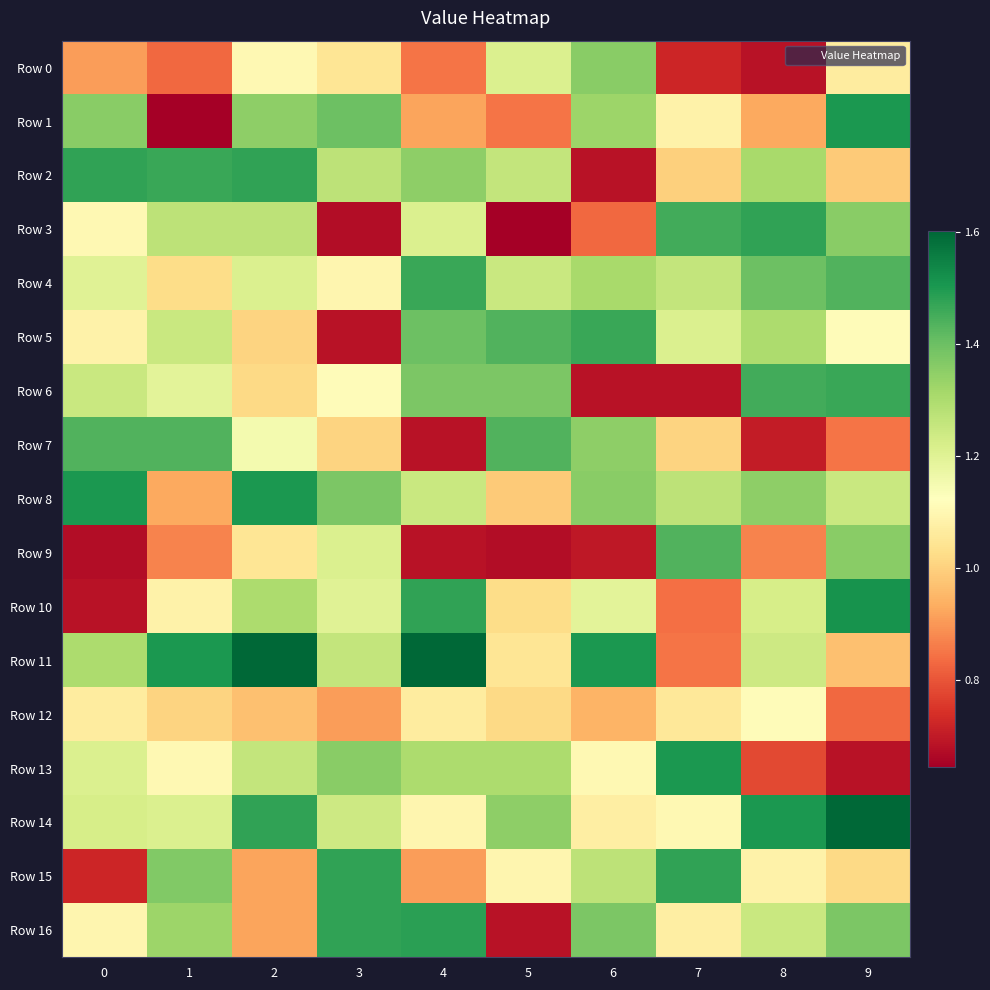

At which category does the chart reach its minimum across all series?

1